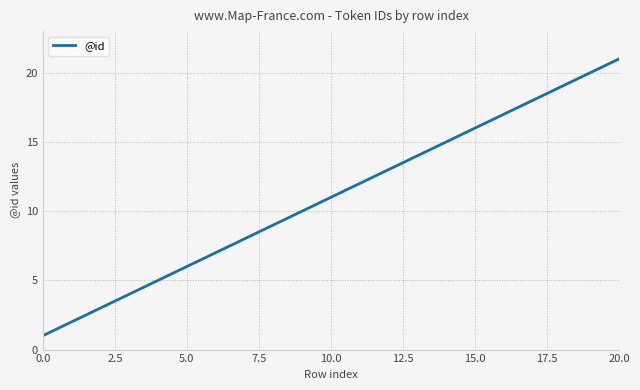

What is the greatest value displayed?

21